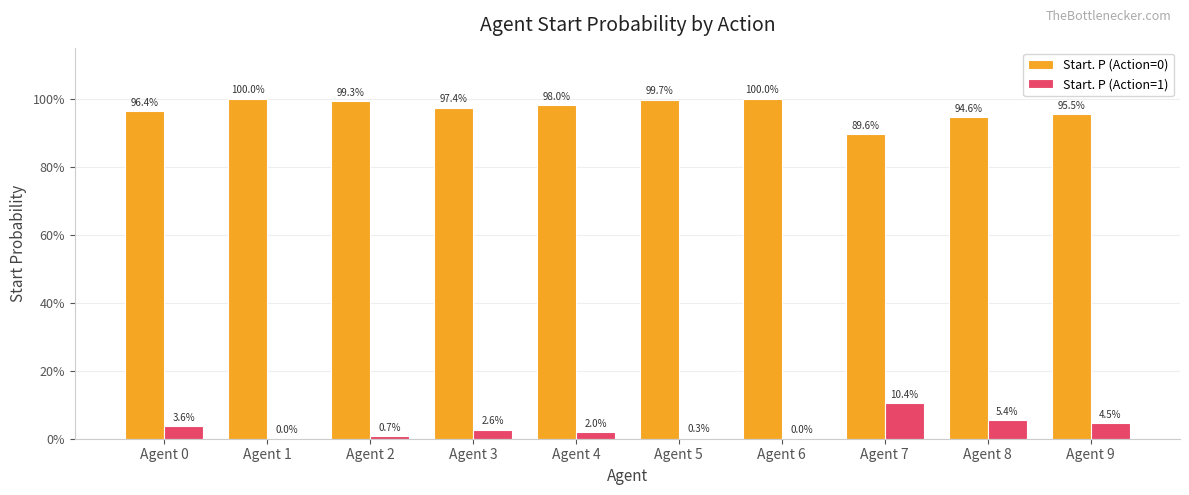

Does the chart contain stacked bars?

No